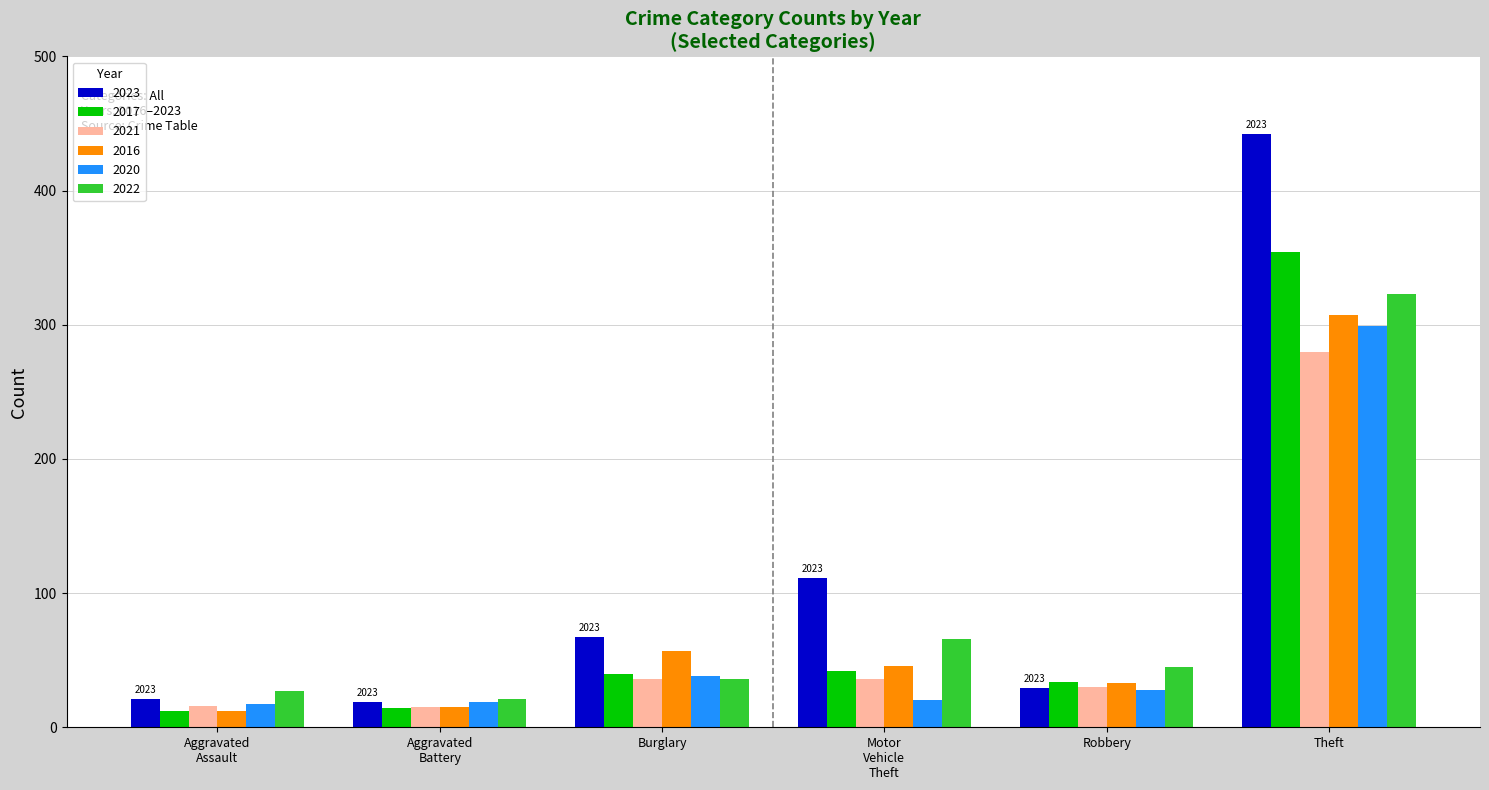

How many bars are there in each group?

6